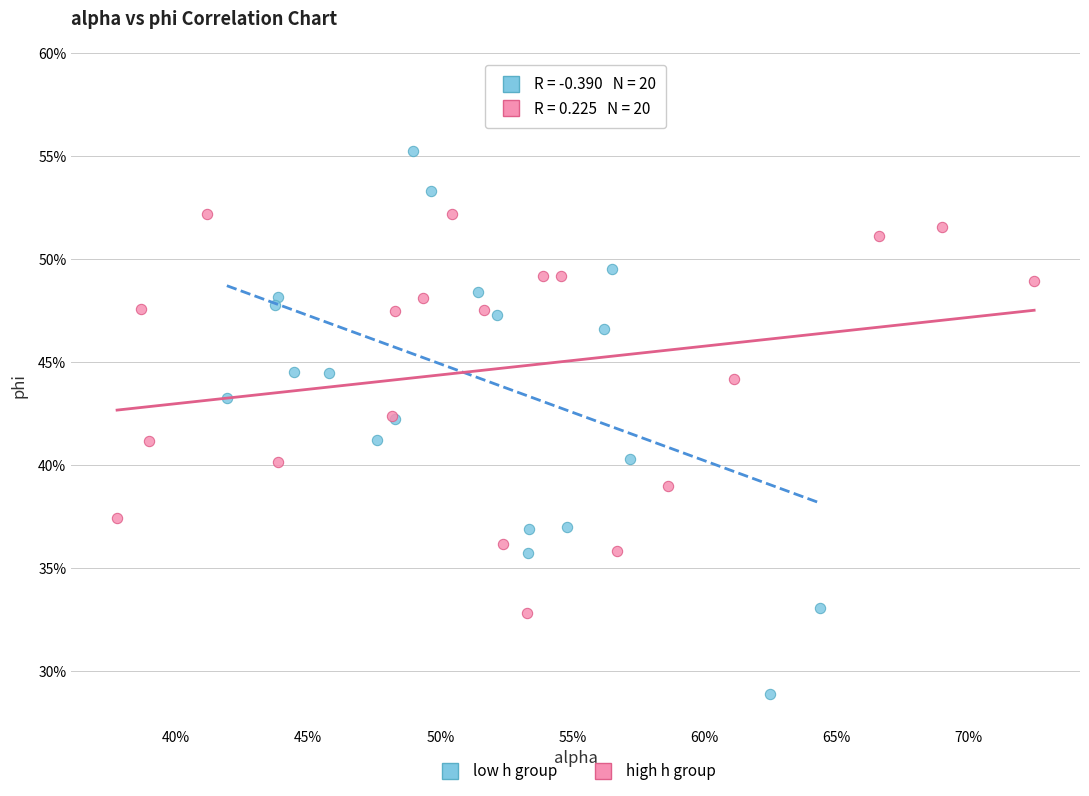

What are all the series names shown in the legend?

low h group, high h group